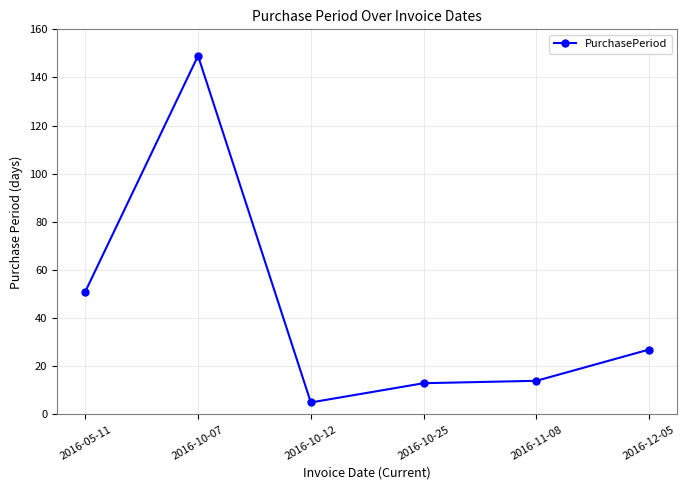

Between 2016-10-25 and 2016-12-05, which is larger?

2016-12-05